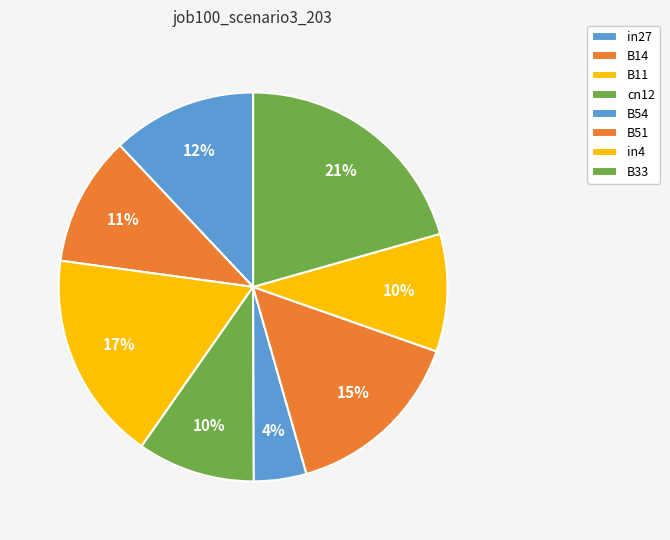

How many segments does this pie chart have?

8